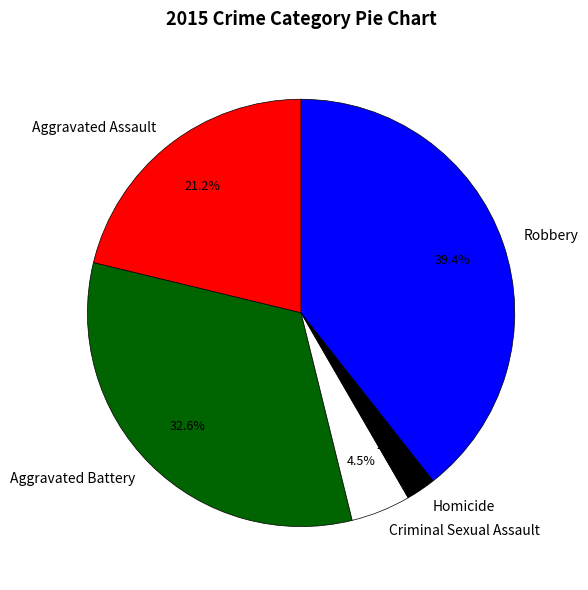

Is there any slice that represents more than half of the pie?

No